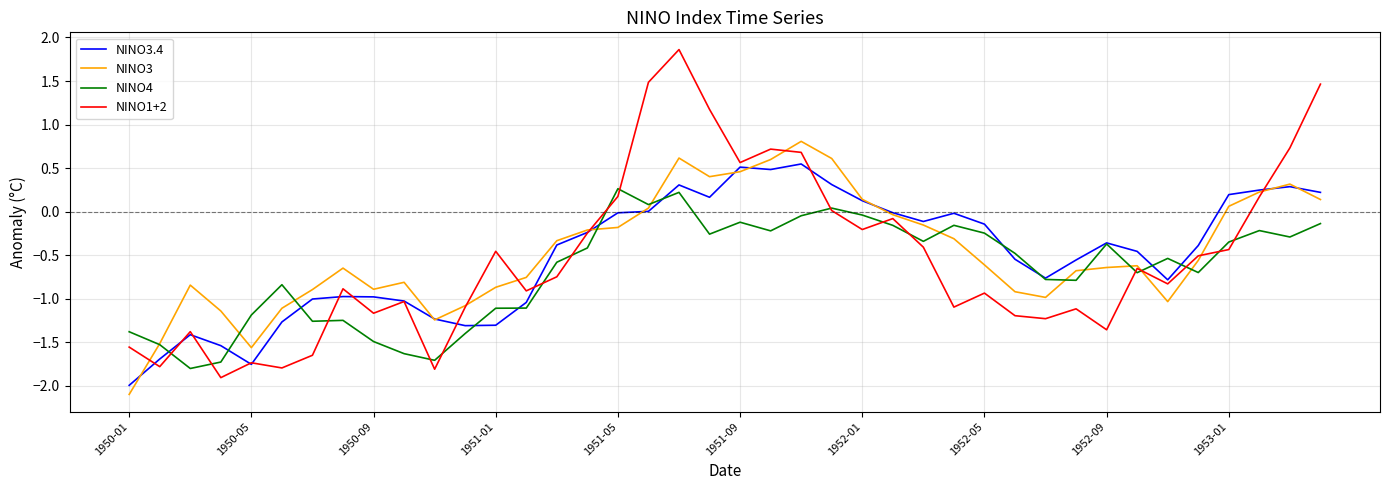

What is the maximum value for NINO1+2?

1.9